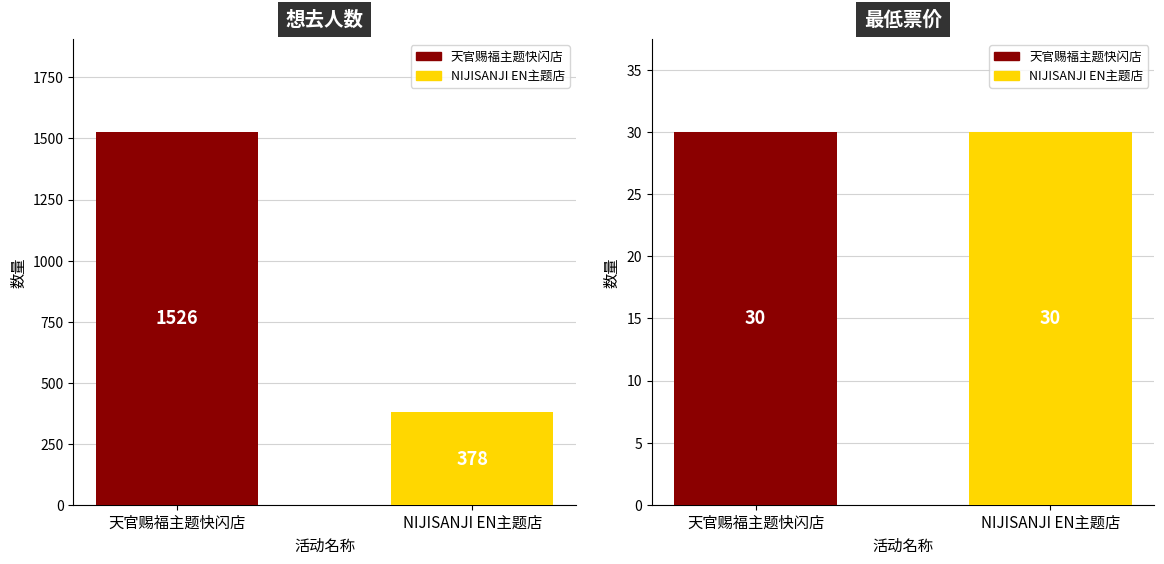

Does the chart contain any negative values?

No